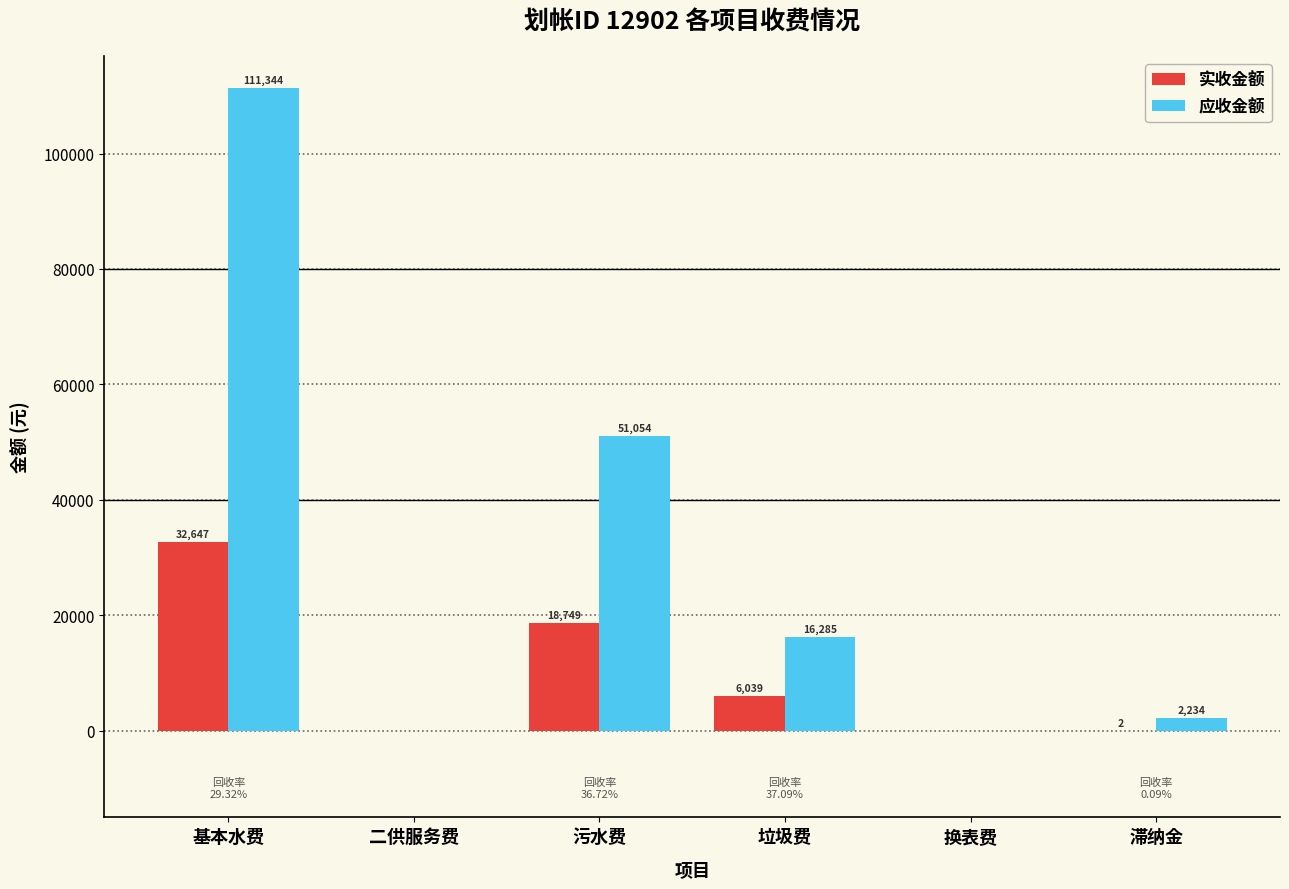

At which label is 应收金额 closest to 55671?

污水费